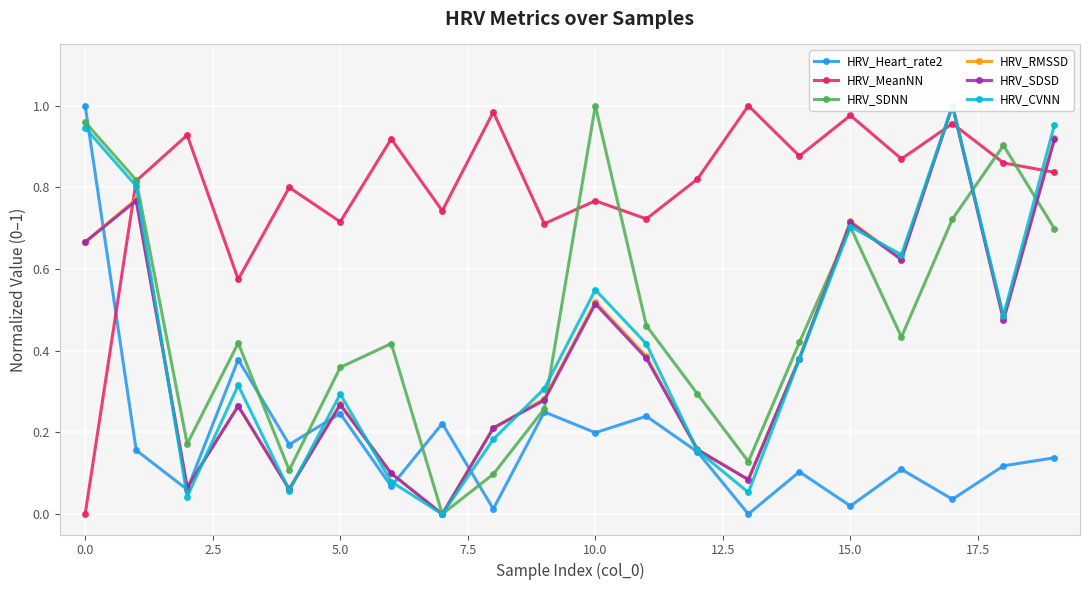

What is the sum of the HRV_Heart_rate2 values at 17 and 14?

0.1